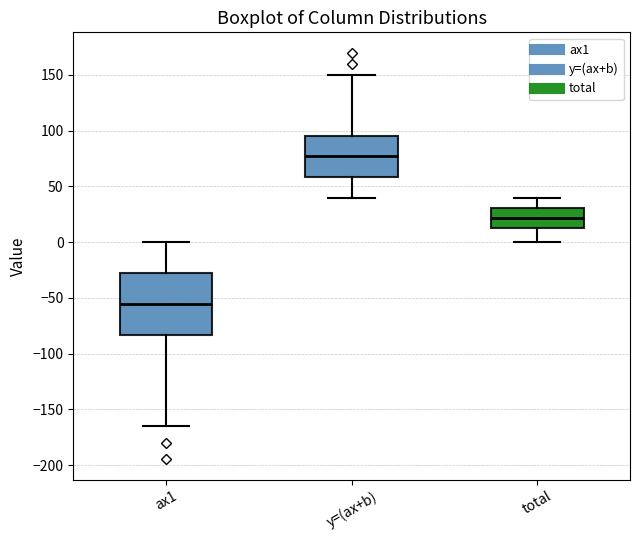

Where does the lower whisker of the box for y=(ax+b) end on the y-axis? The values are not printed on the chart, so give them approximately, as read against the axis.

40